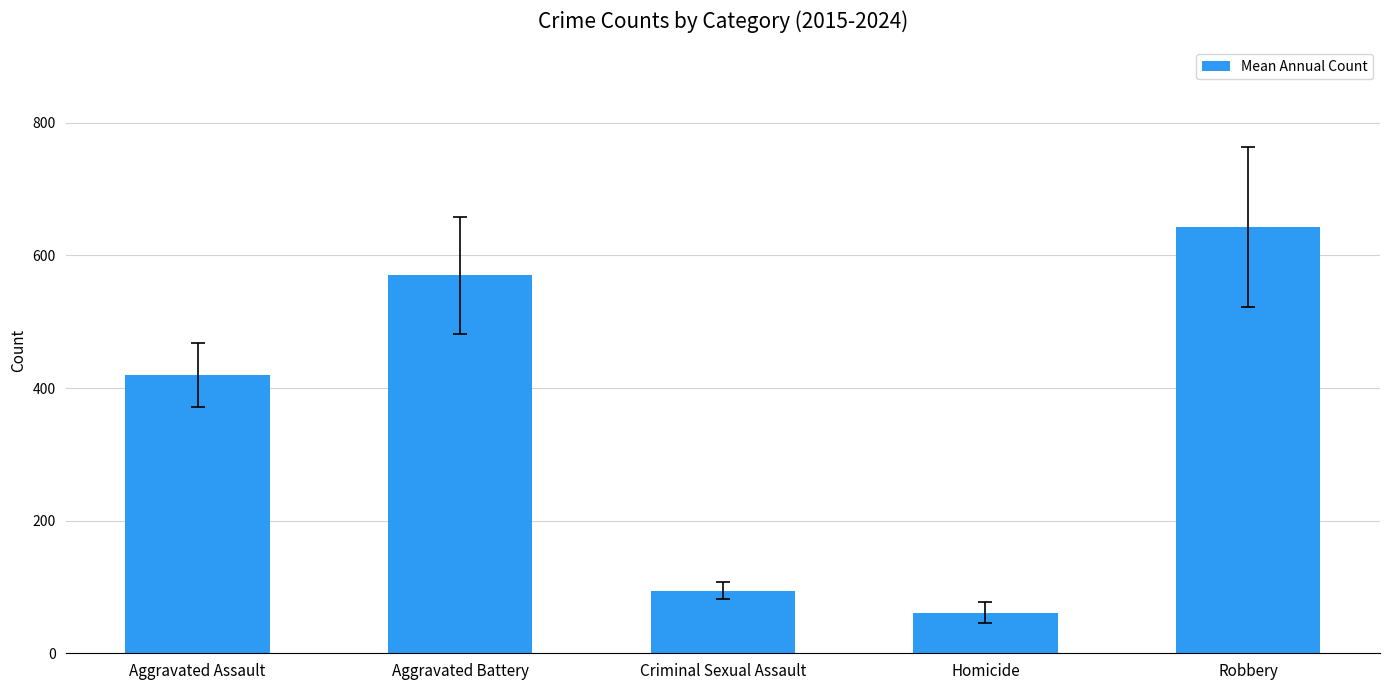

What is the average value?

357.9